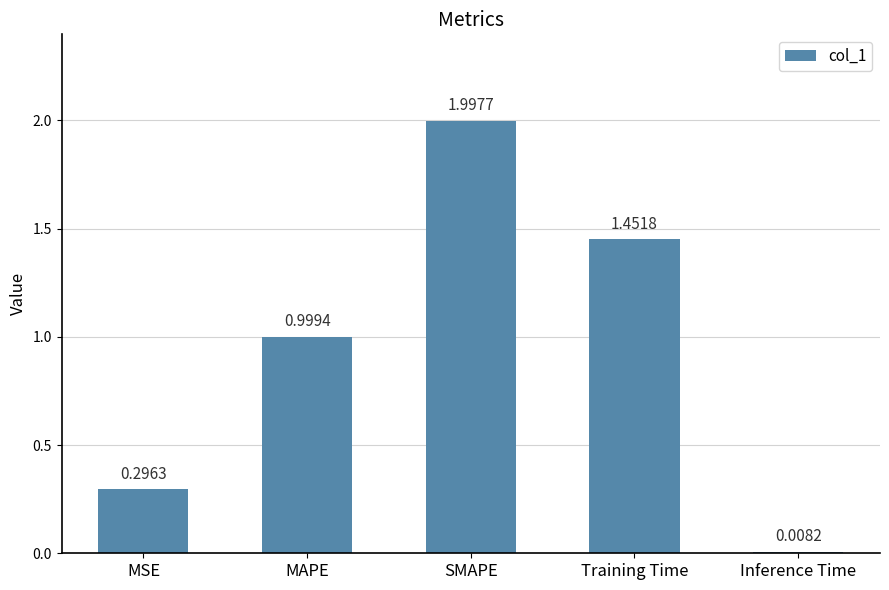

At which label is the value closest to 1?

MAPE